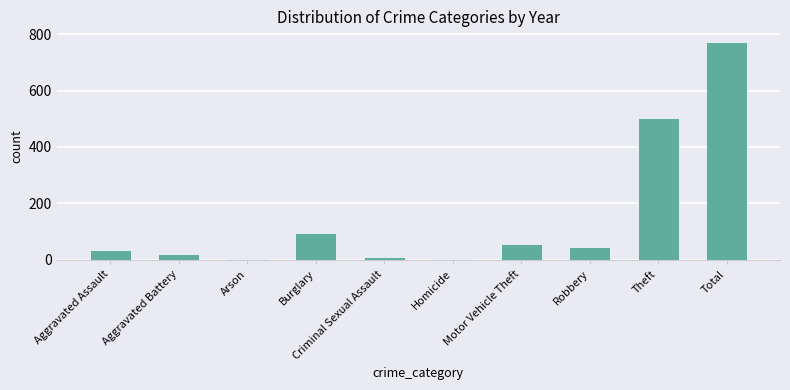

What is the sum of all values?

1542